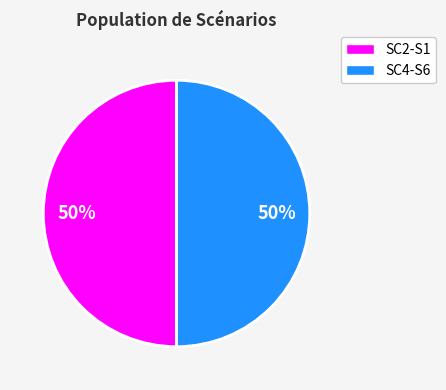

To the nearest percent, what is the average slice percentage?

50%